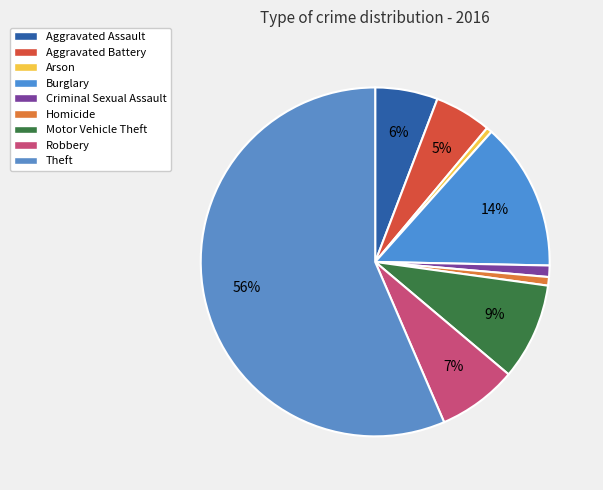

Count the number of slices in the pie.

9